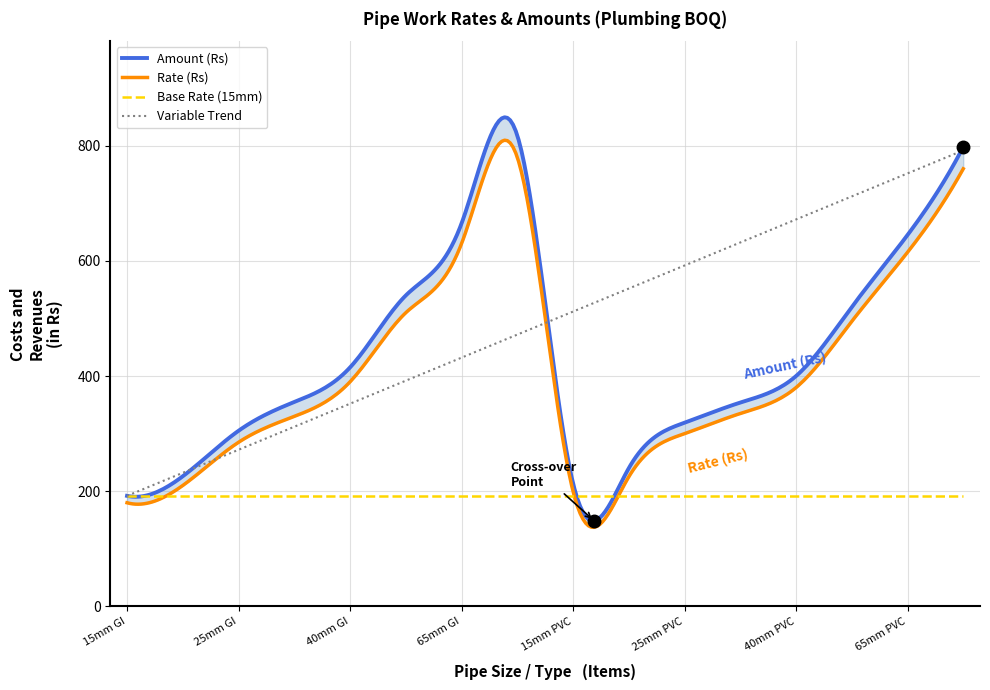

What is the sum of the Amount (Rs) values at 50mm PVC and 20mm GI?

746